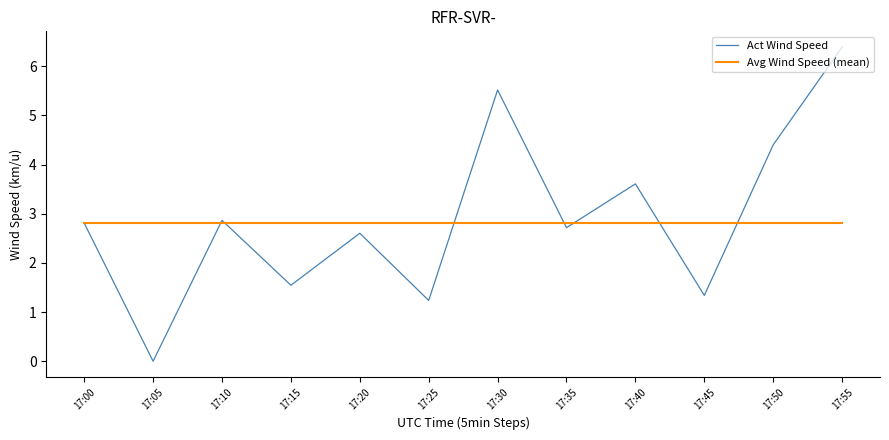

Which category has the highest value across all series?

17:55